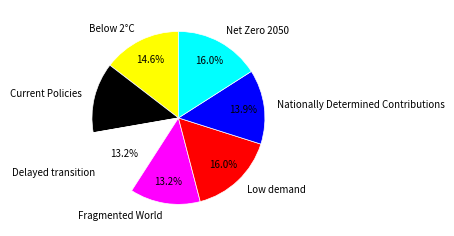

The Fragmented World slice represents 1% of the pie. True or false?

False